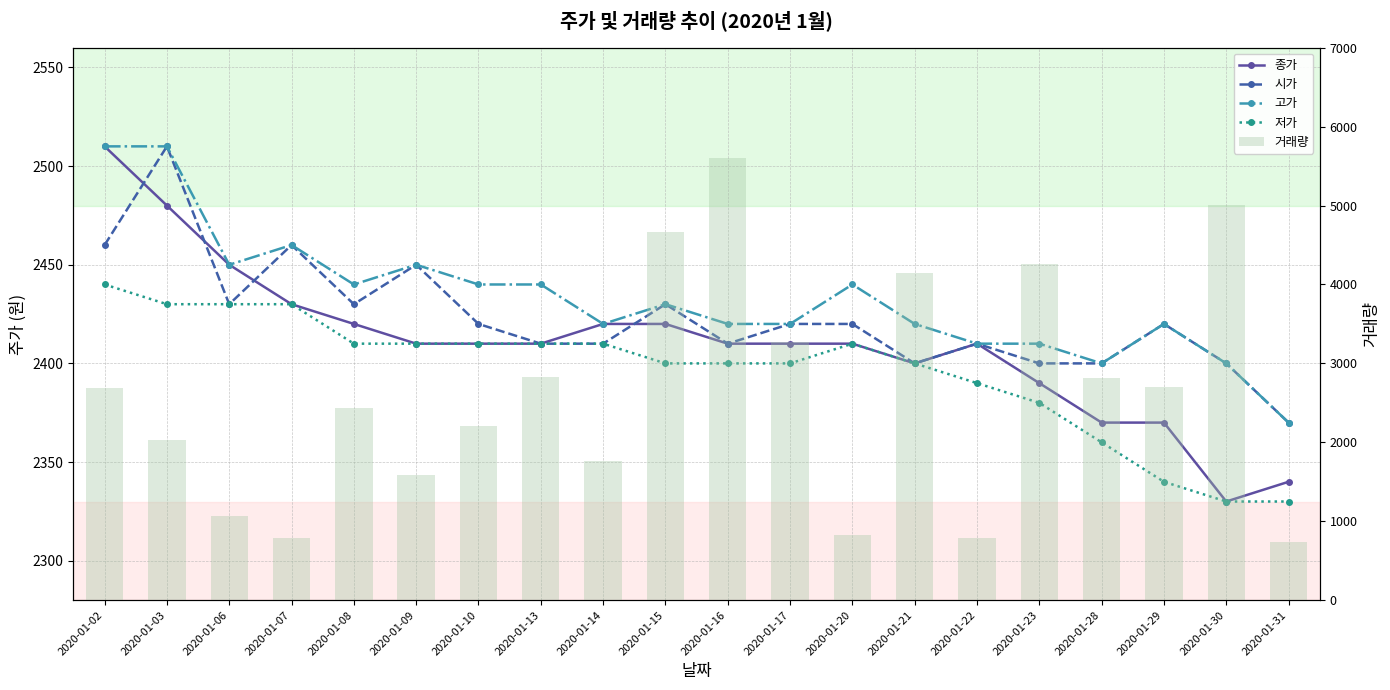

List the series in order of their peak value, highest first.

거래량, 종가, 시가, 고가, 저가